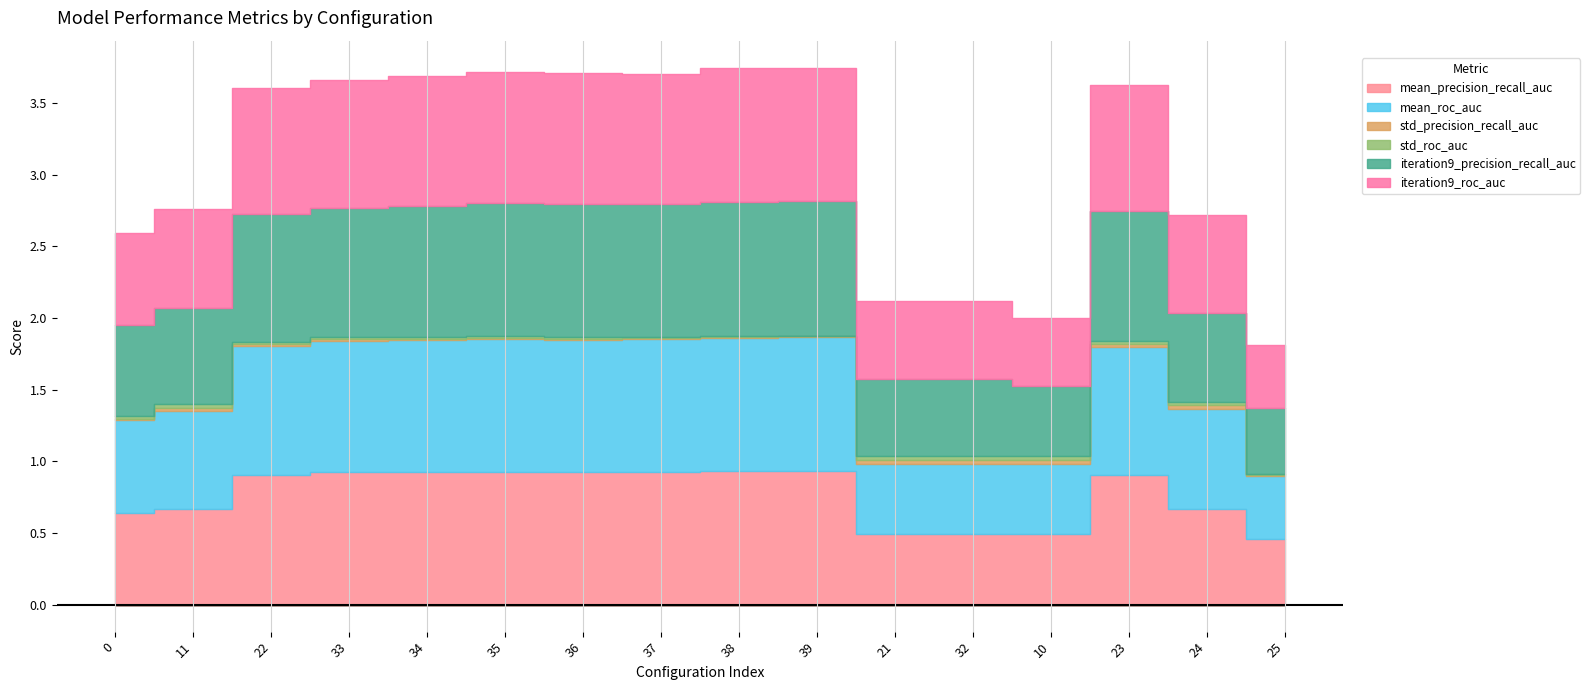

Where is std_precision_recall_auc nearest to the value 0?

25